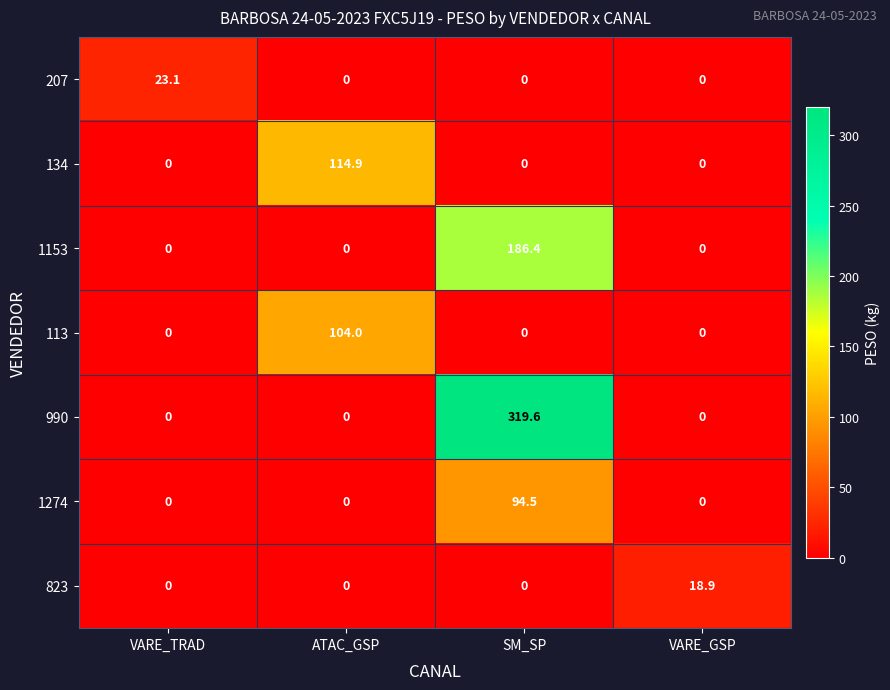

What is the difference between the highest and lowest values at VARE_TRAD?

23.1